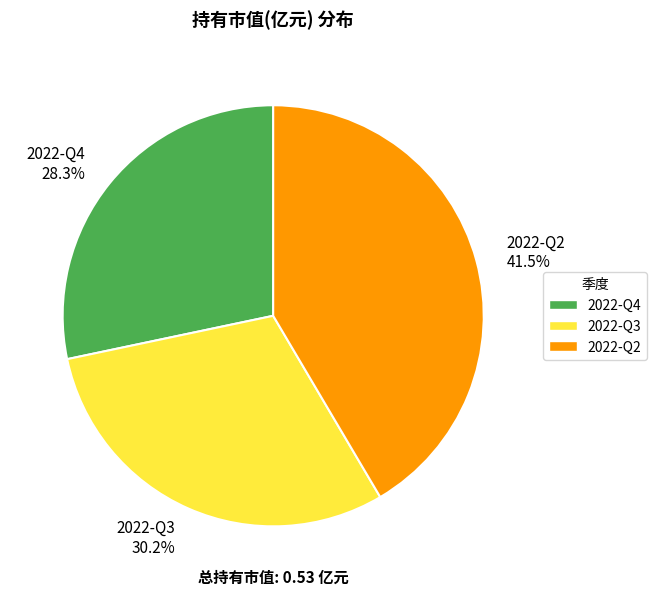

True or false: 2022-Q2 accounts for 27% of the total.

False